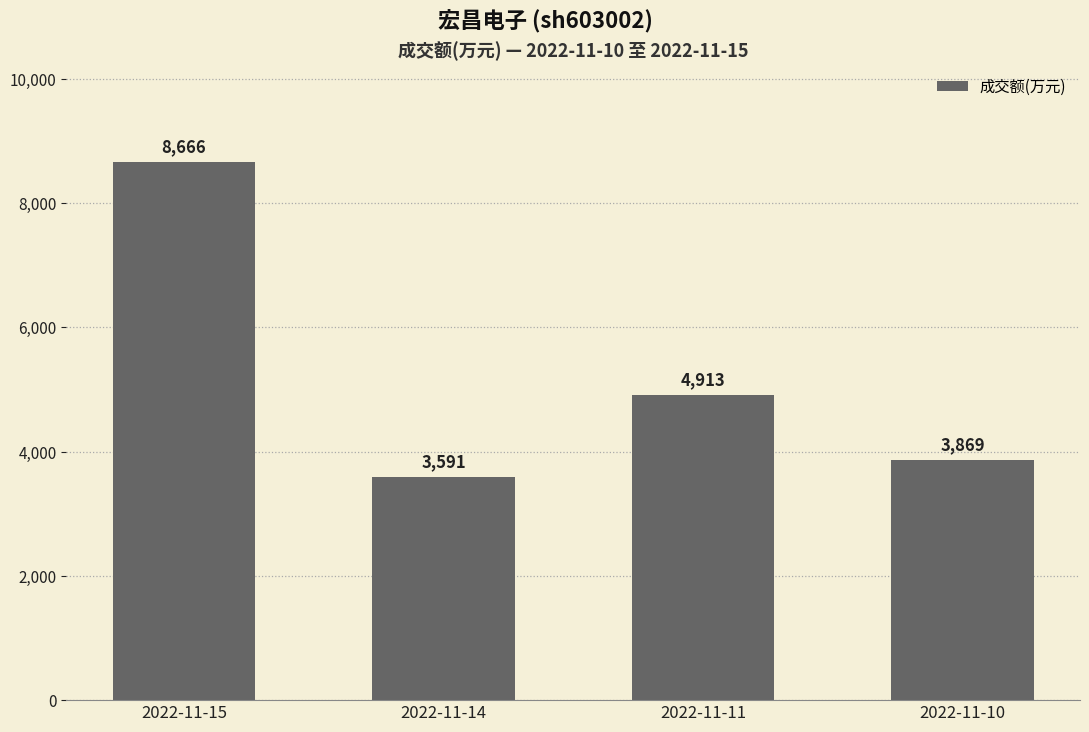

What is the difference between the values at 2022-11-15 and 2022-11-11?

3753